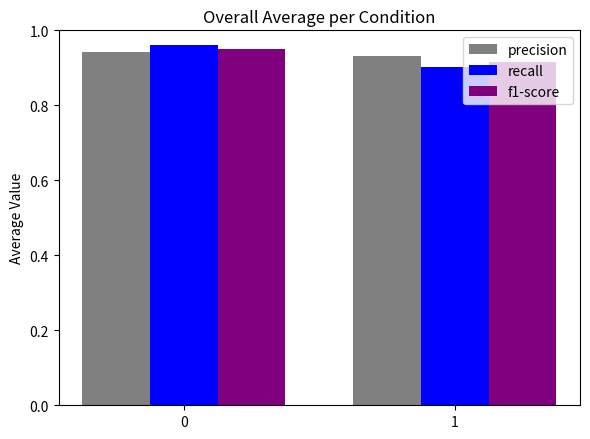

At which category does the chart reach its minimum across all series?

1